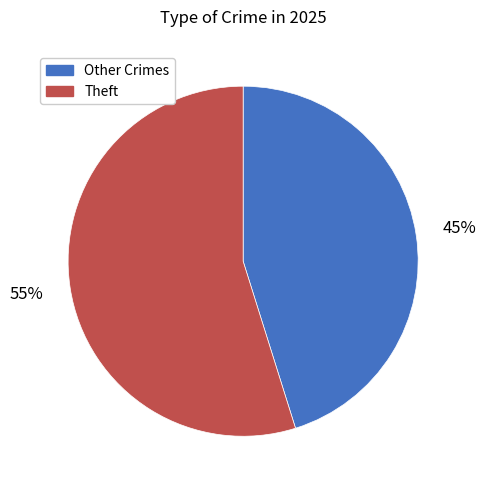

Do Theft and Other Crimes together represent more than half of the pie?

Yes